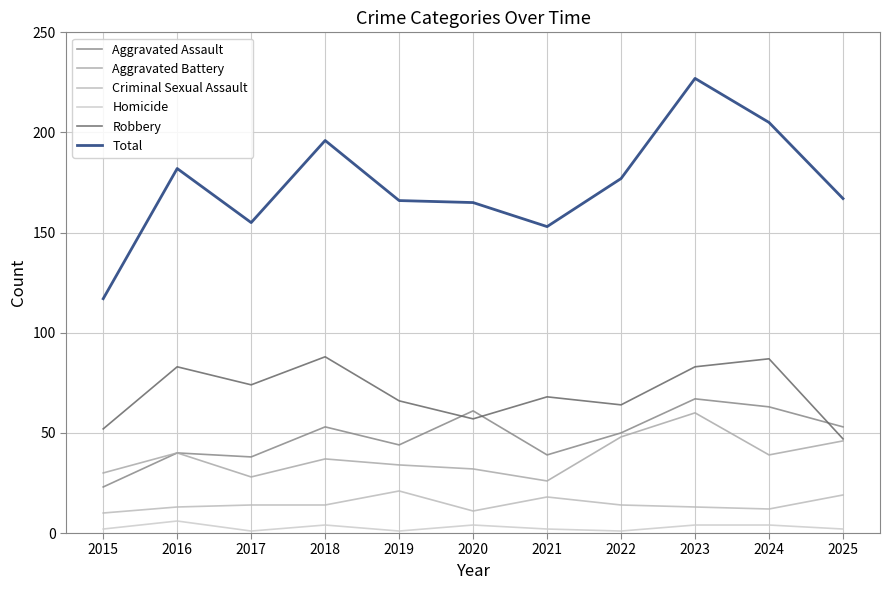

In Aggravated Battery, how many points are higher than both neighbors (excluding endpoints)?

3